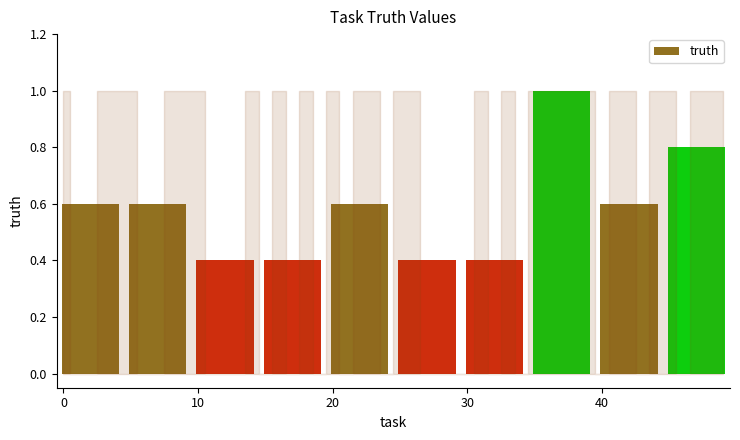

Reading left to right, extract all data points from this chart.

0.6	0.6	0.4	0.4	0.6	0.4	0.4	1.0	0.6	0.8